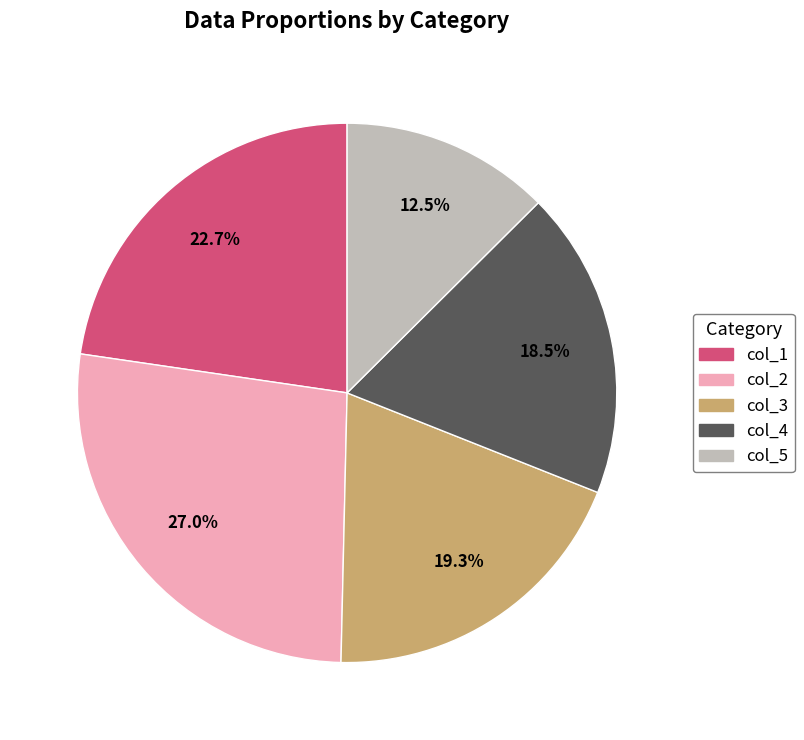

Rank the categories by value from lowest to highest.

col_5, col_4, col_3, col_1, col_2